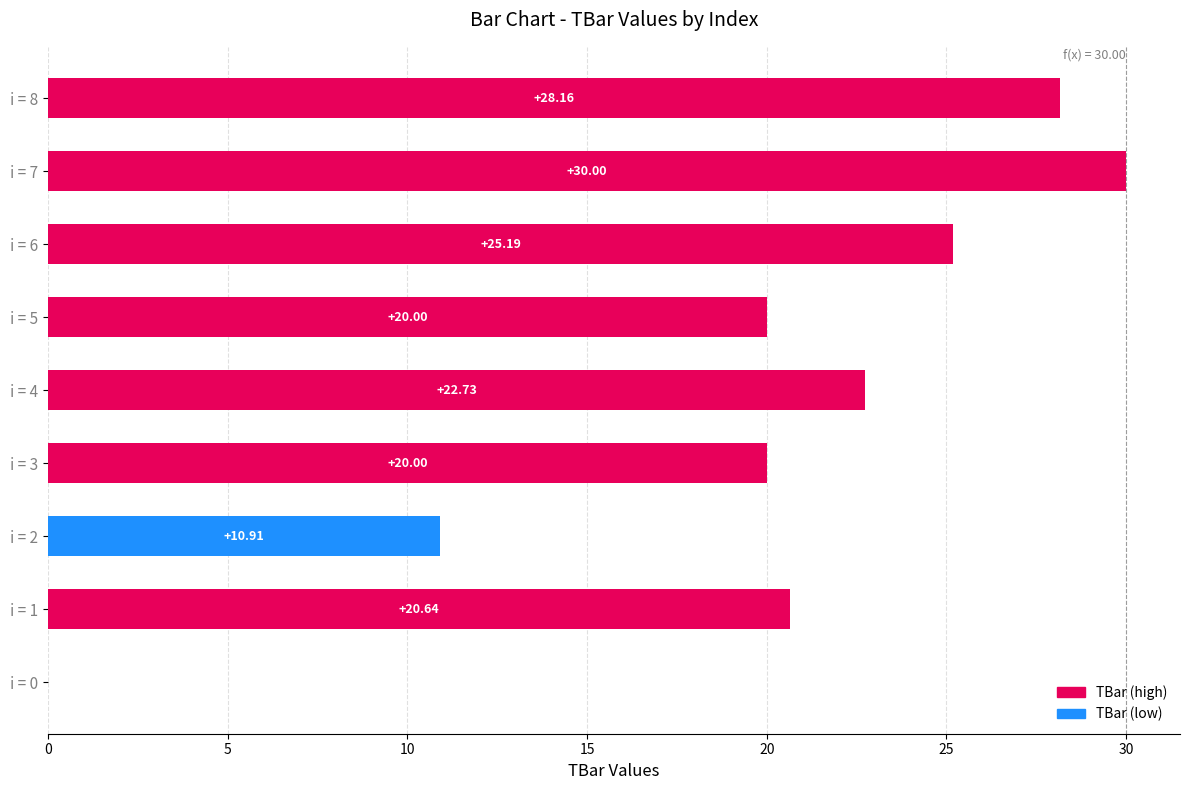

What is the sum of all values?

177.6